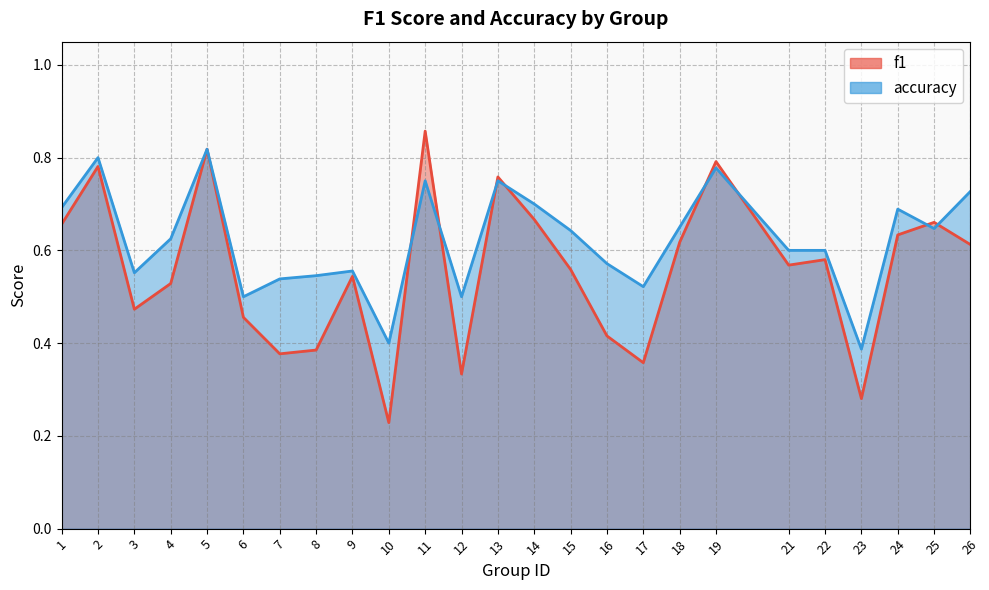

Rank the categories by f1 value from highest to lowest.

11, 5, 19, 2, 13, 14, 25, 1, 24, 18, 26, 22, 21, 15, 9, 4, 3, 6, 16, 8, 7, 17, 12, 23, 10